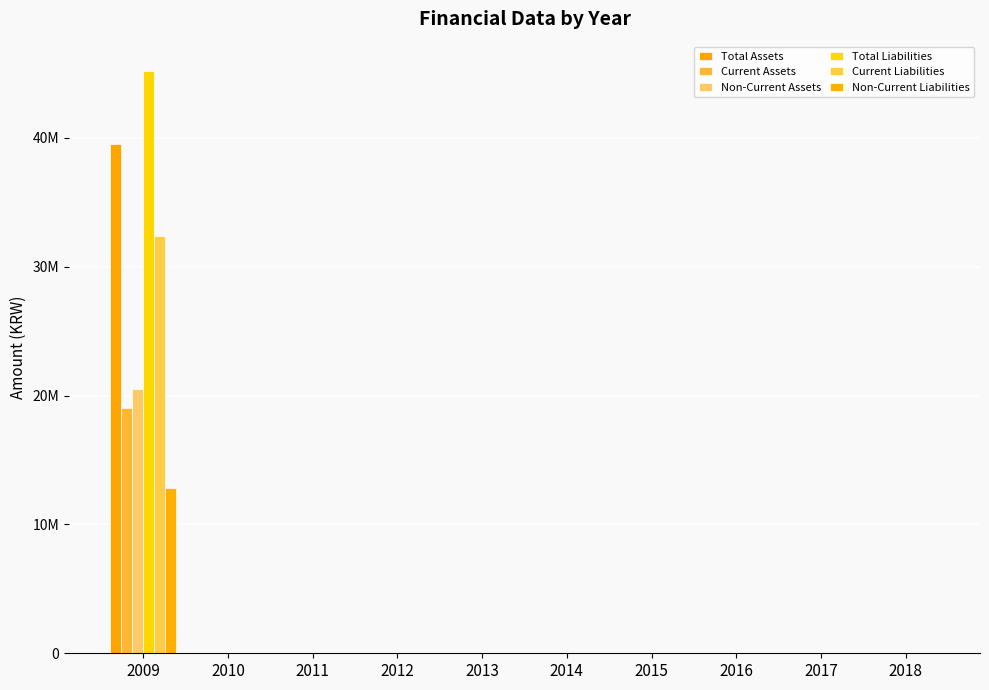

Are the bars horizontal?

No